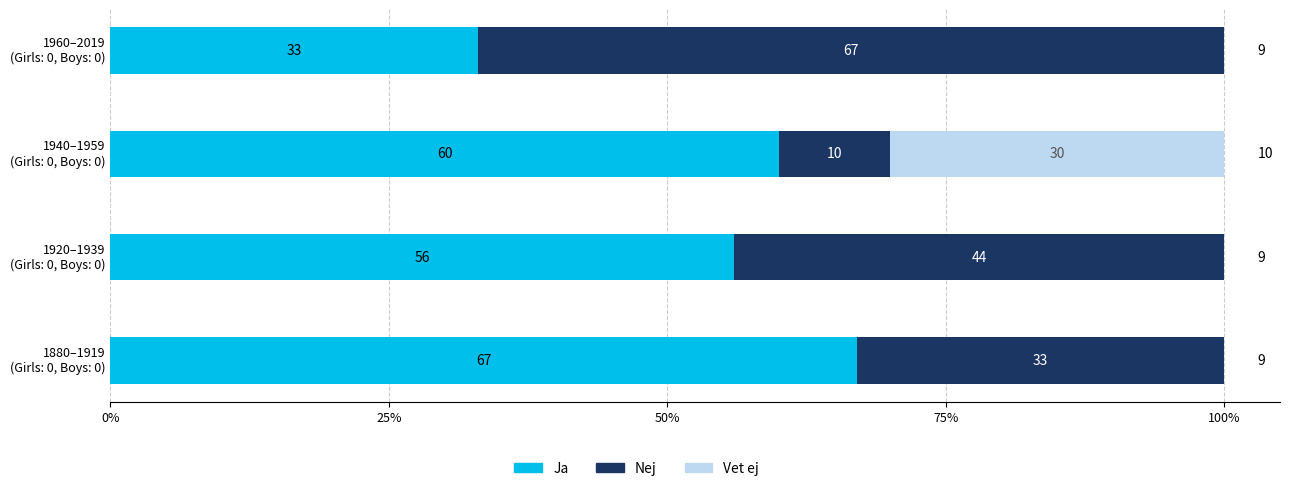

How many Ja values are between 56 and 67?

3